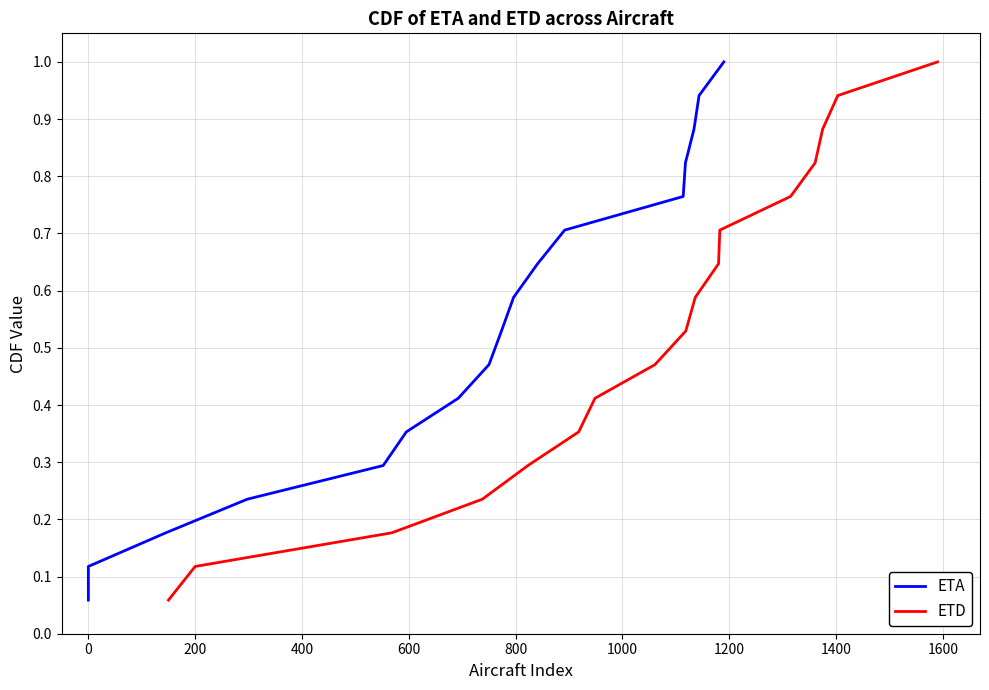

Which series has the largest total across all categories?

ETA